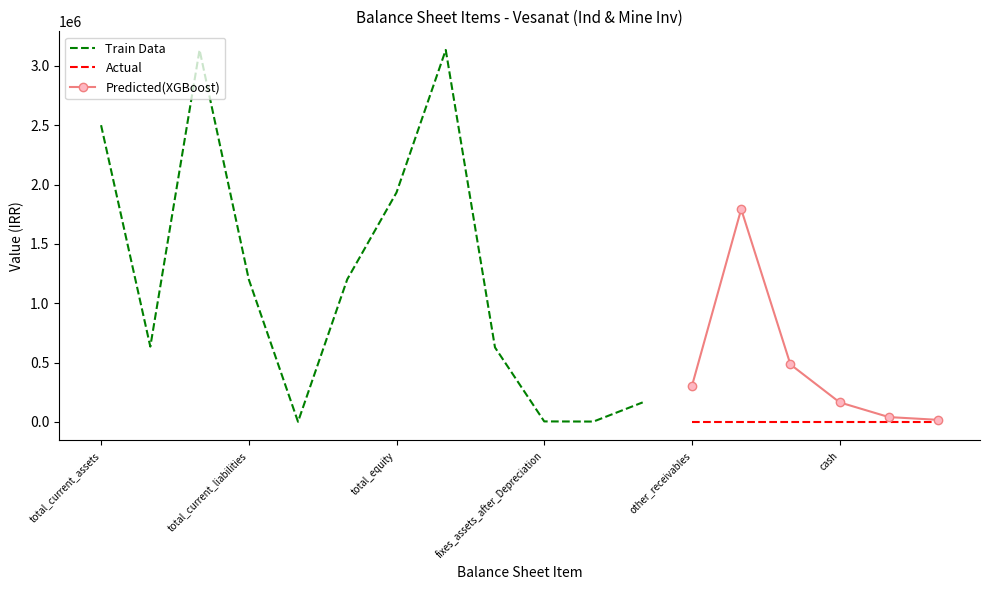

Count the number of data series in this chart.

3